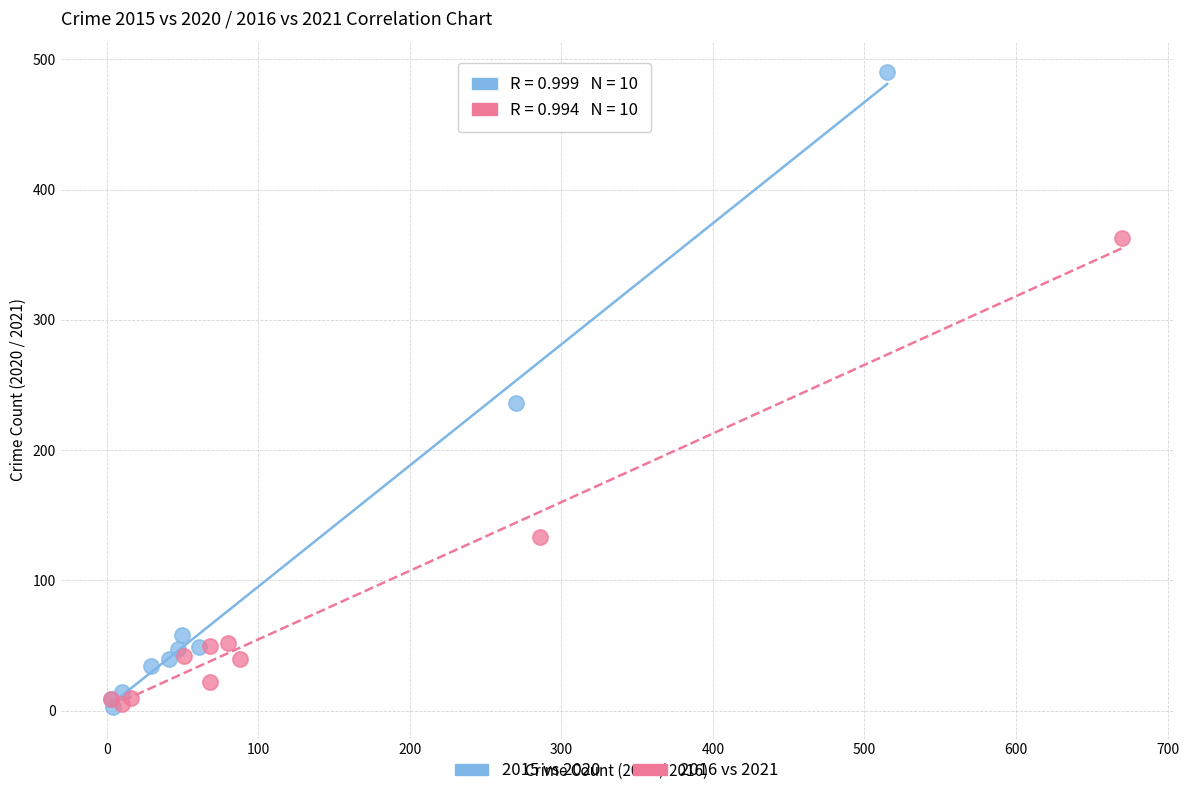

Which series contains the highest Y value?

2015 vs 2020